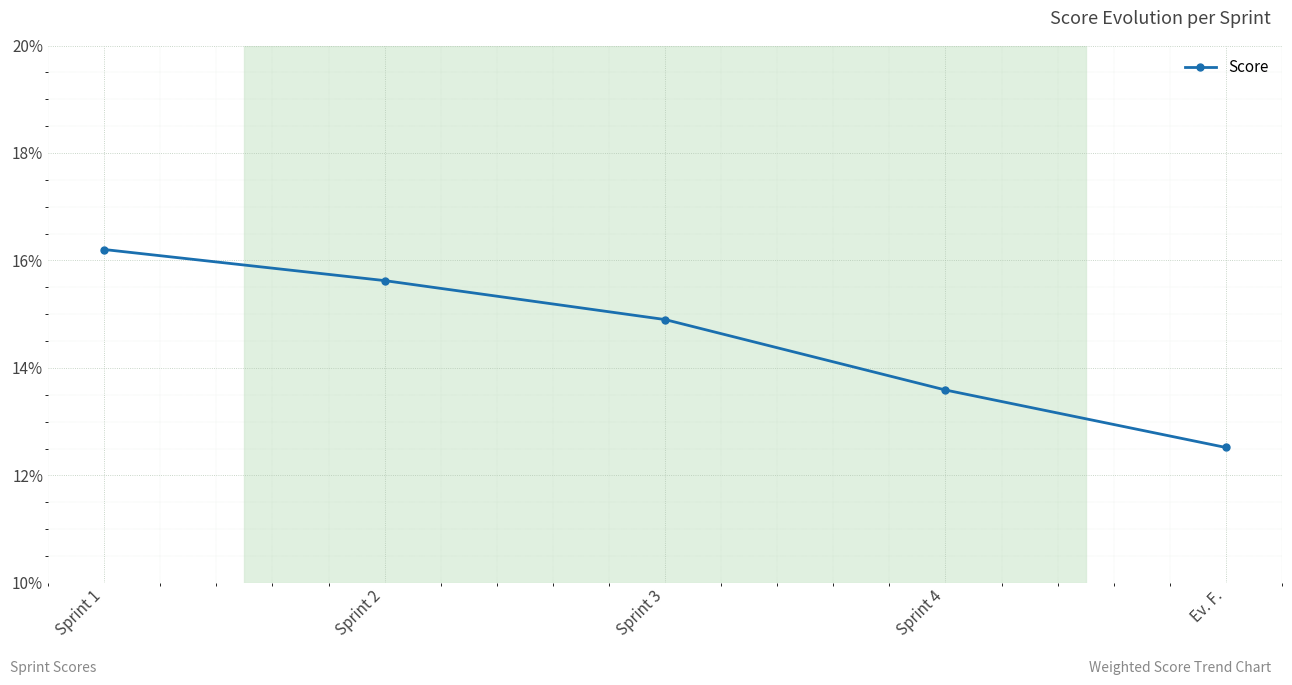

True or false: there are more than 1 points higher than both neighbors.

False